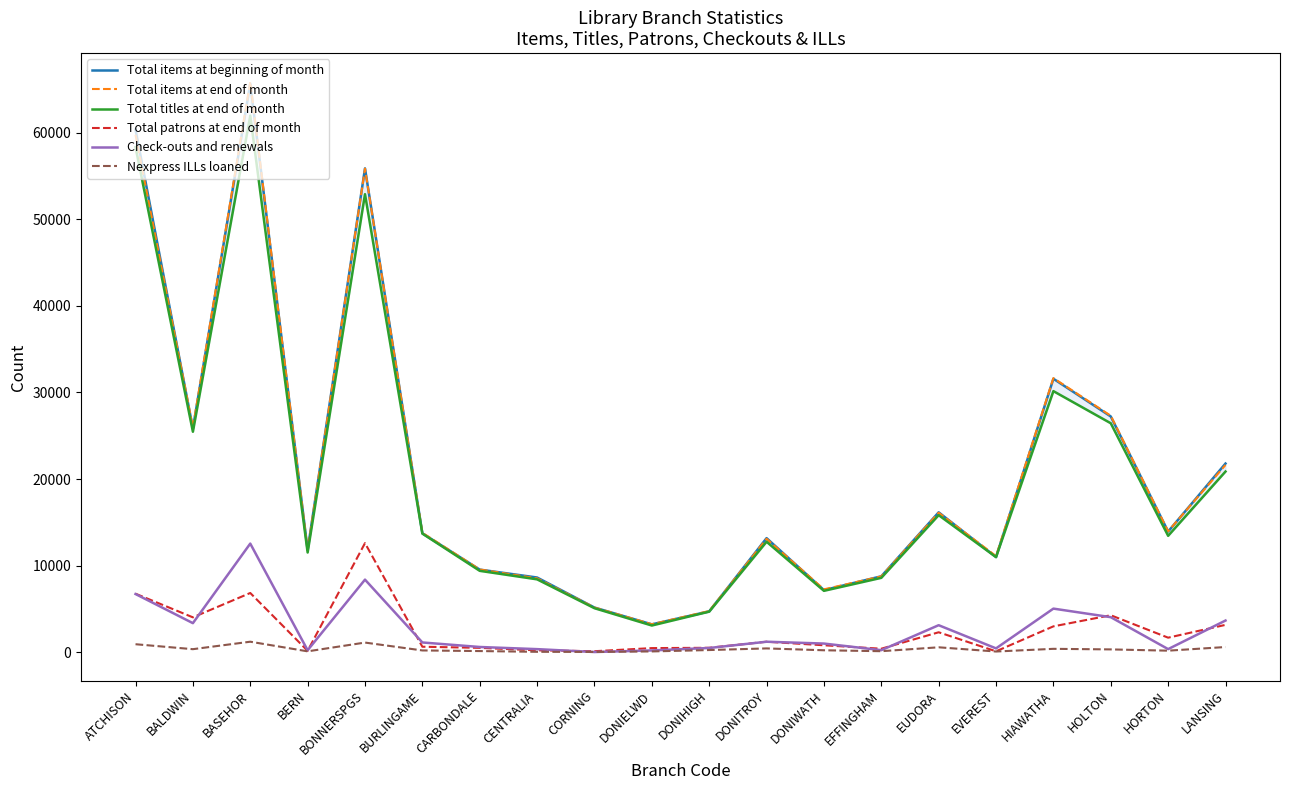

What position from the right is BERN?

17